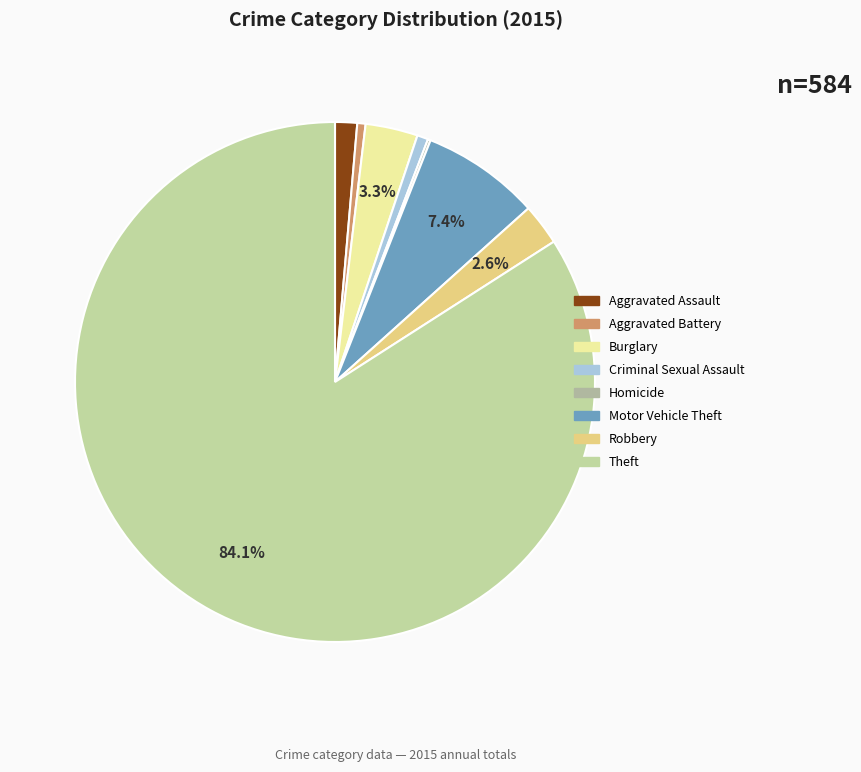

To the nearest percent, what percentage of the pie is Burglary?

3%